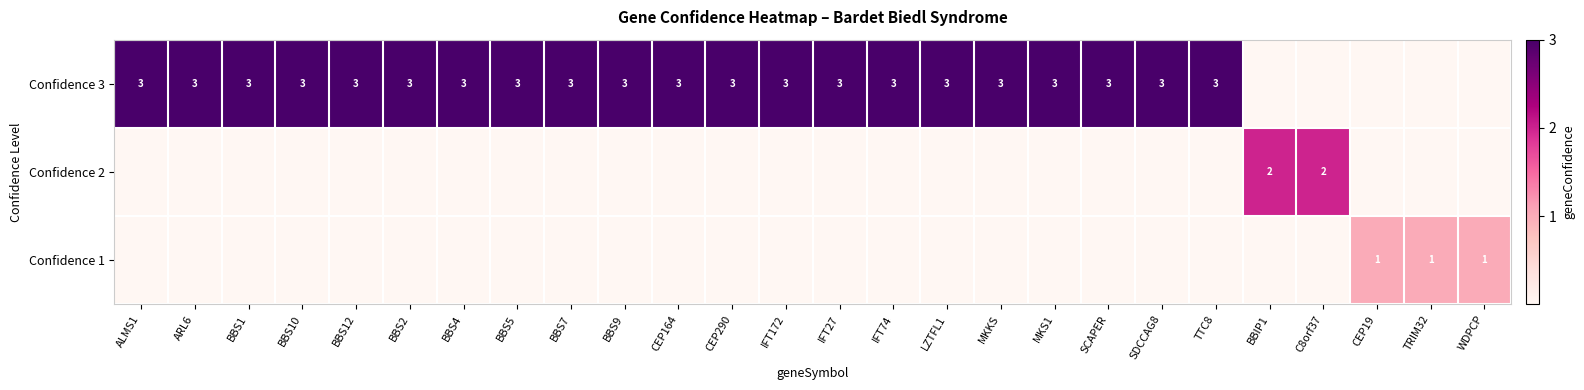

How many categories are shown in the chart?

26